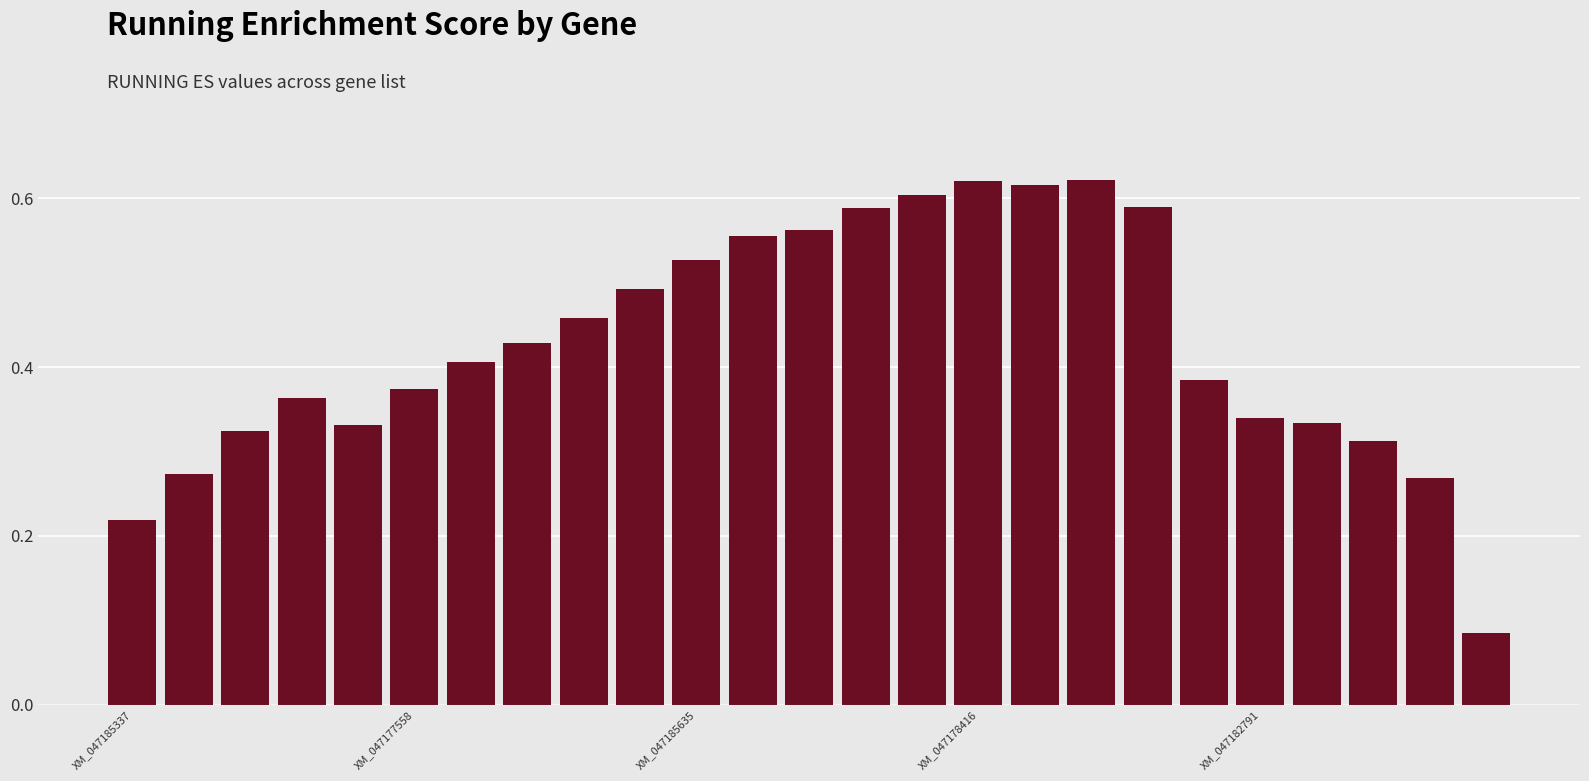

Count the values in the range 0 to 1.

25